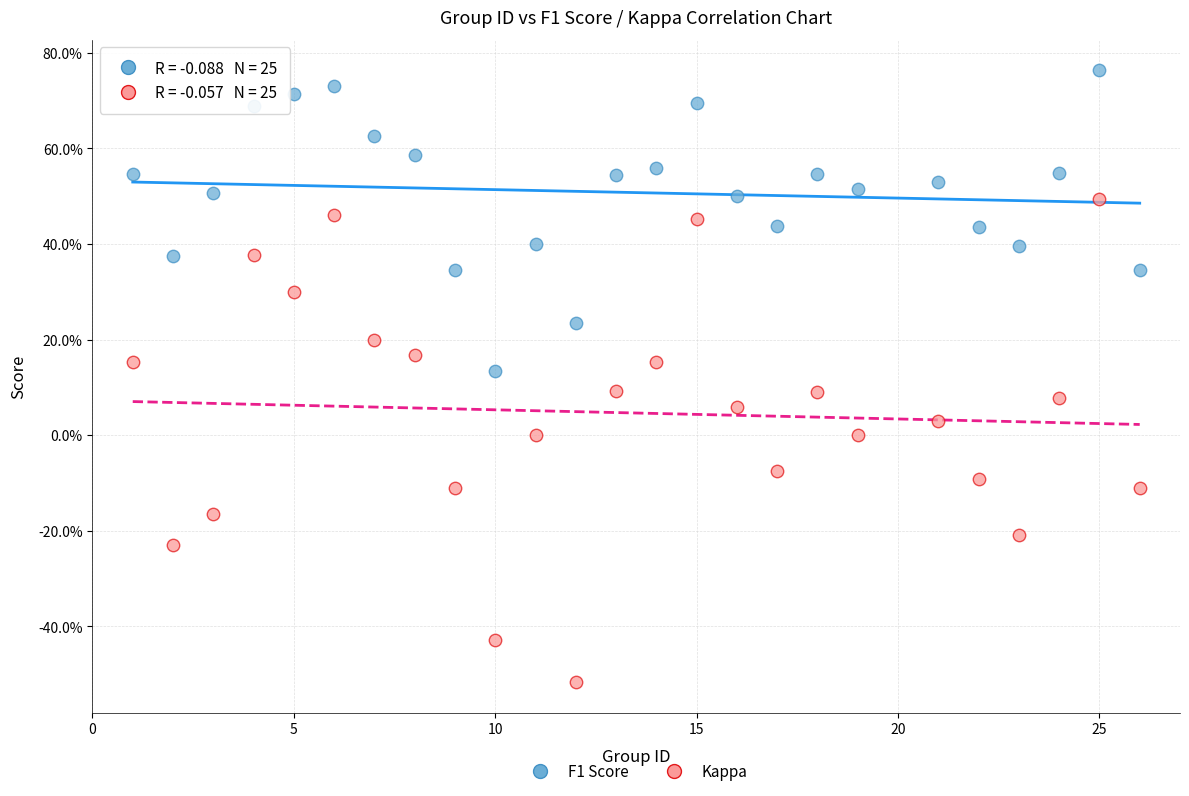

Which series reaches the maximum Y coordinate?

F1 Score